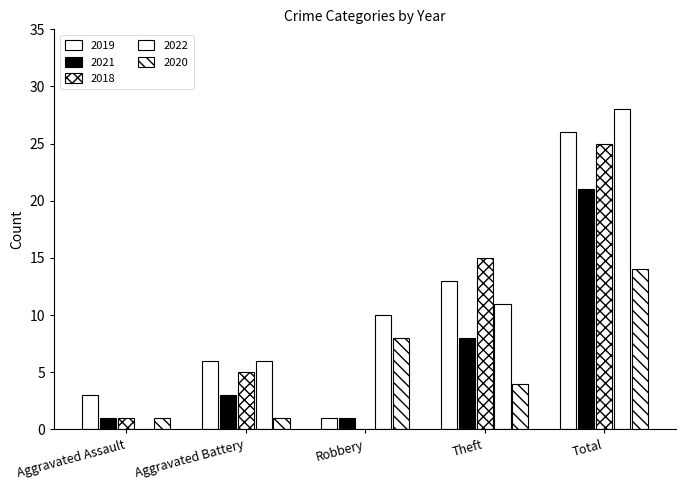

What is the label of the 1st bar from the right?

Total